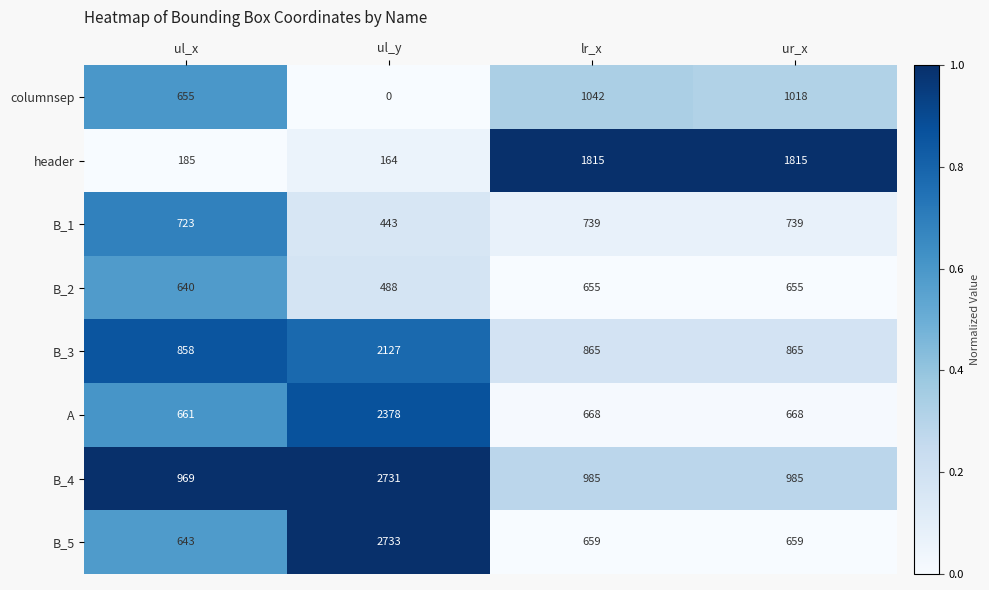

What is the greatest value displayed?

2733